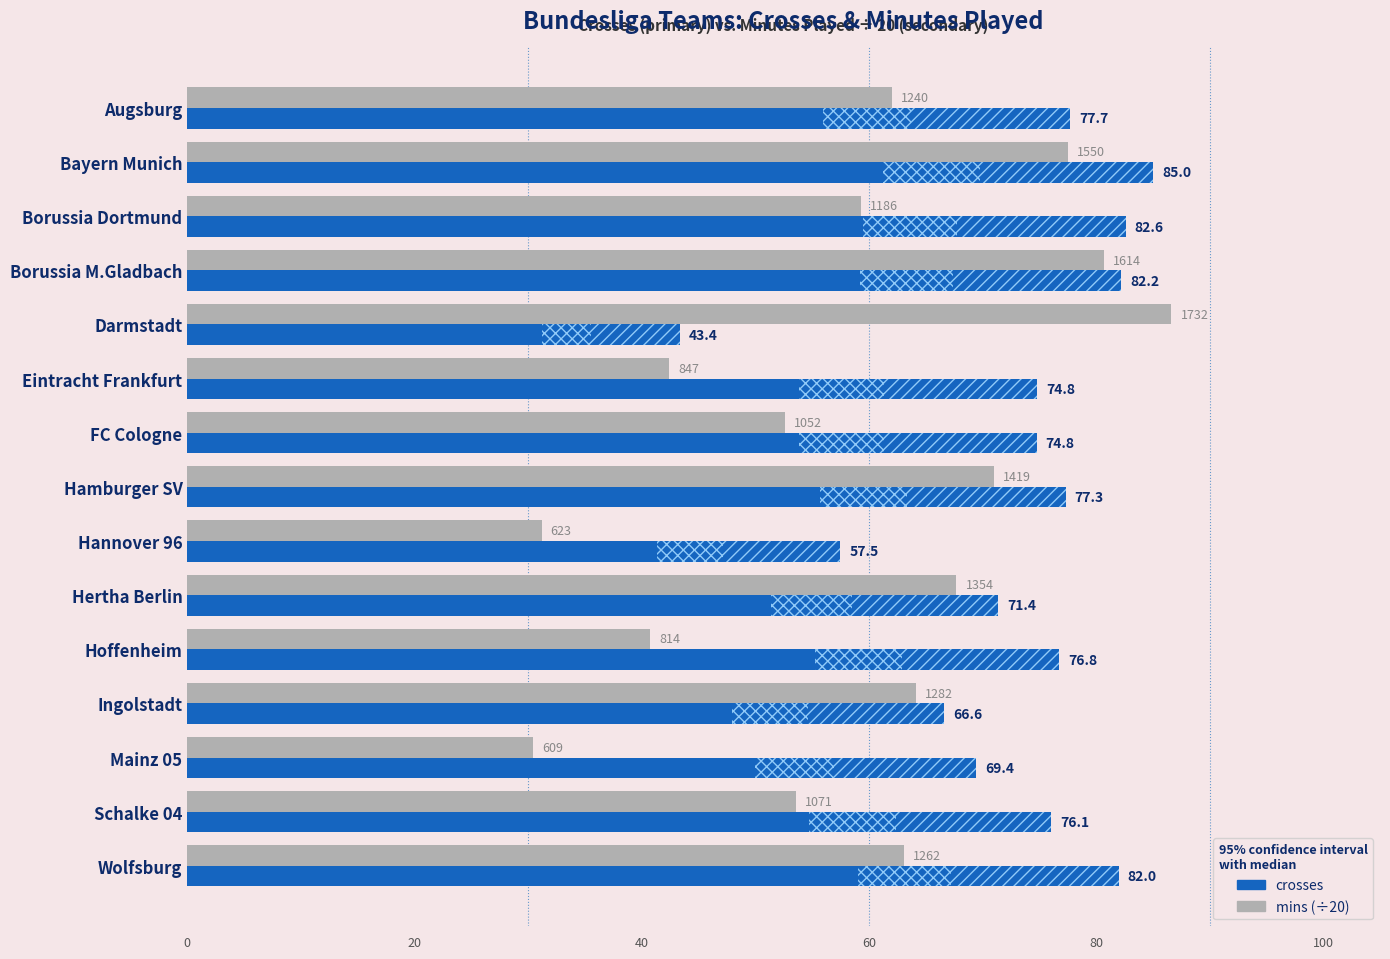

What is the smallest value displayed?

30.5